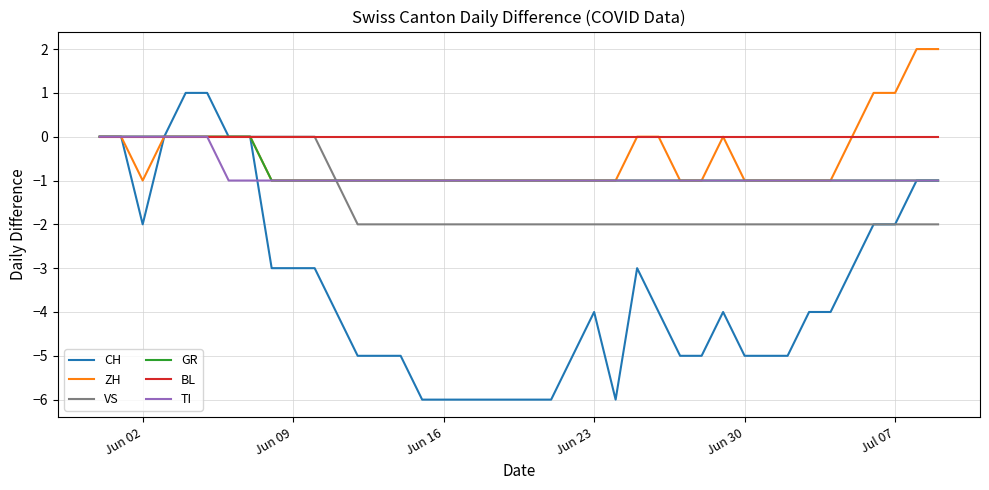

Does the chart display data point markers on the line(s)?

No